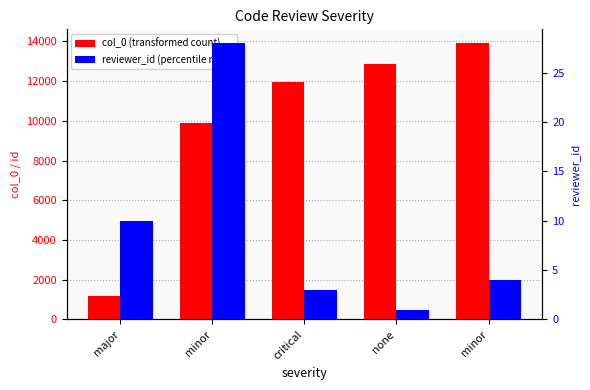

Reading left to right, transcribe all the data shown in this chart.

col_0 (transformed count): major=1196	minor=9908	critical=11973	none=12845	minor=13911
reviewer_id (percentile rank): major=10	minor=28	critical=3	none=1	minor=4